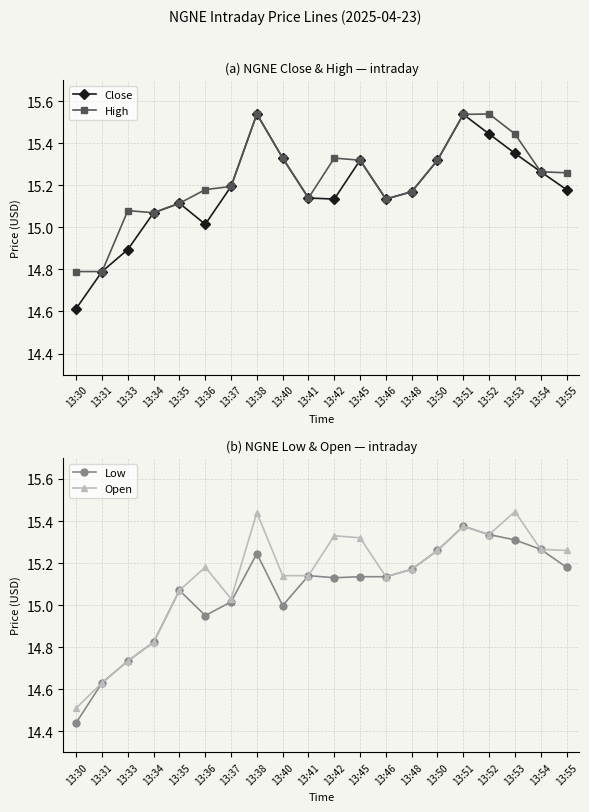

What is the value of the Close point at the 4th from the left?

15.1